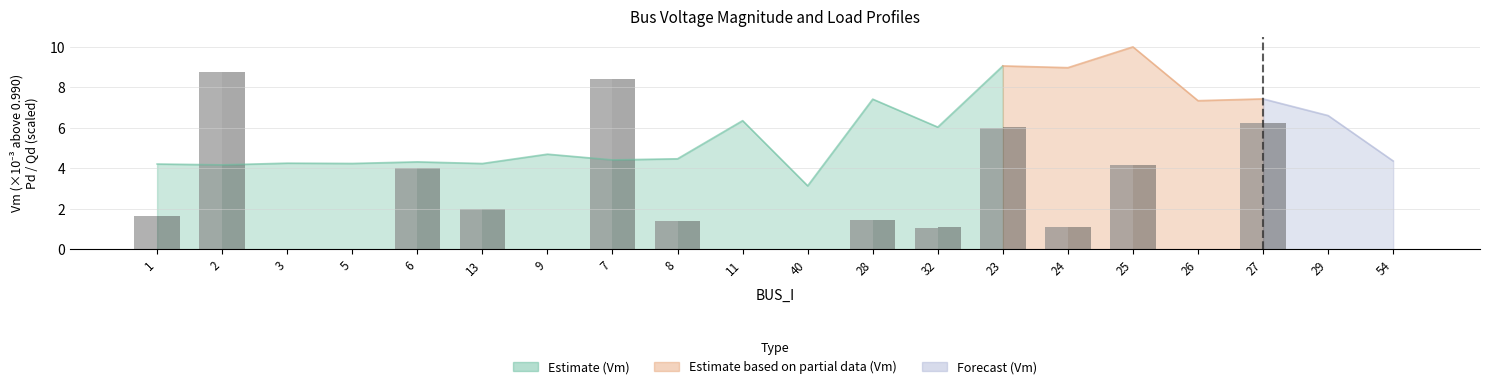

Reading left to right, what are all the values shown in this chart?

Pd: 1=1.6	2=8.8	3=0.0	5=0.0	6=4.0	13=2.0	9=0.0	7=8.4	8=1.4	11=0.0	40=0.0	28=1.5	32=1.1	23=6.0	24=1.1	25=4.2	26=0.0	27=6.2	29=0.0	54=0.0
Qd: 1=1.7	2=8.8	3=0.0	5=0.0	6=4.0	13=2.0	9=0.0	7=8.4	8=1.4	11=0.0	40=0.0	28=1.5	32=1.1	23=6.0	24=1.1	25=4.2	26=0.0	27=6.3	29=0.0	54=0.0